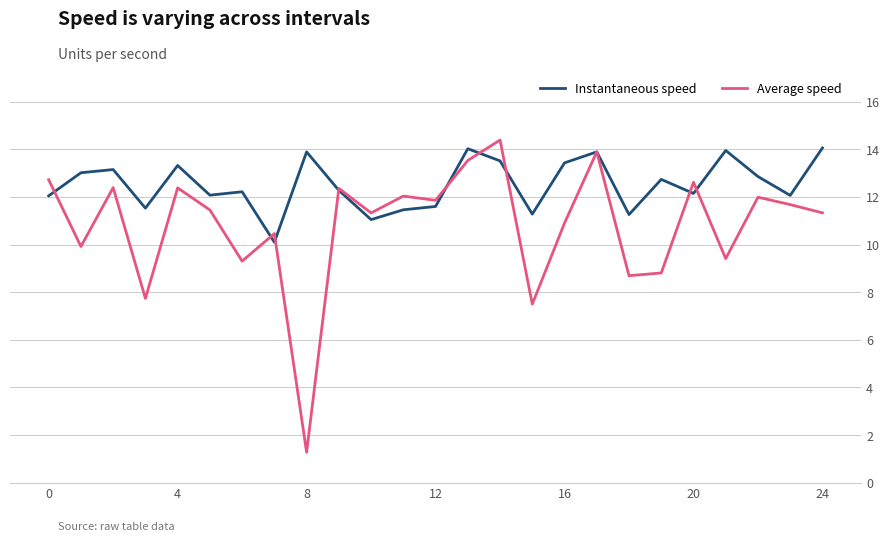

Which series has the largest total across all categories?

Instantaneous speed